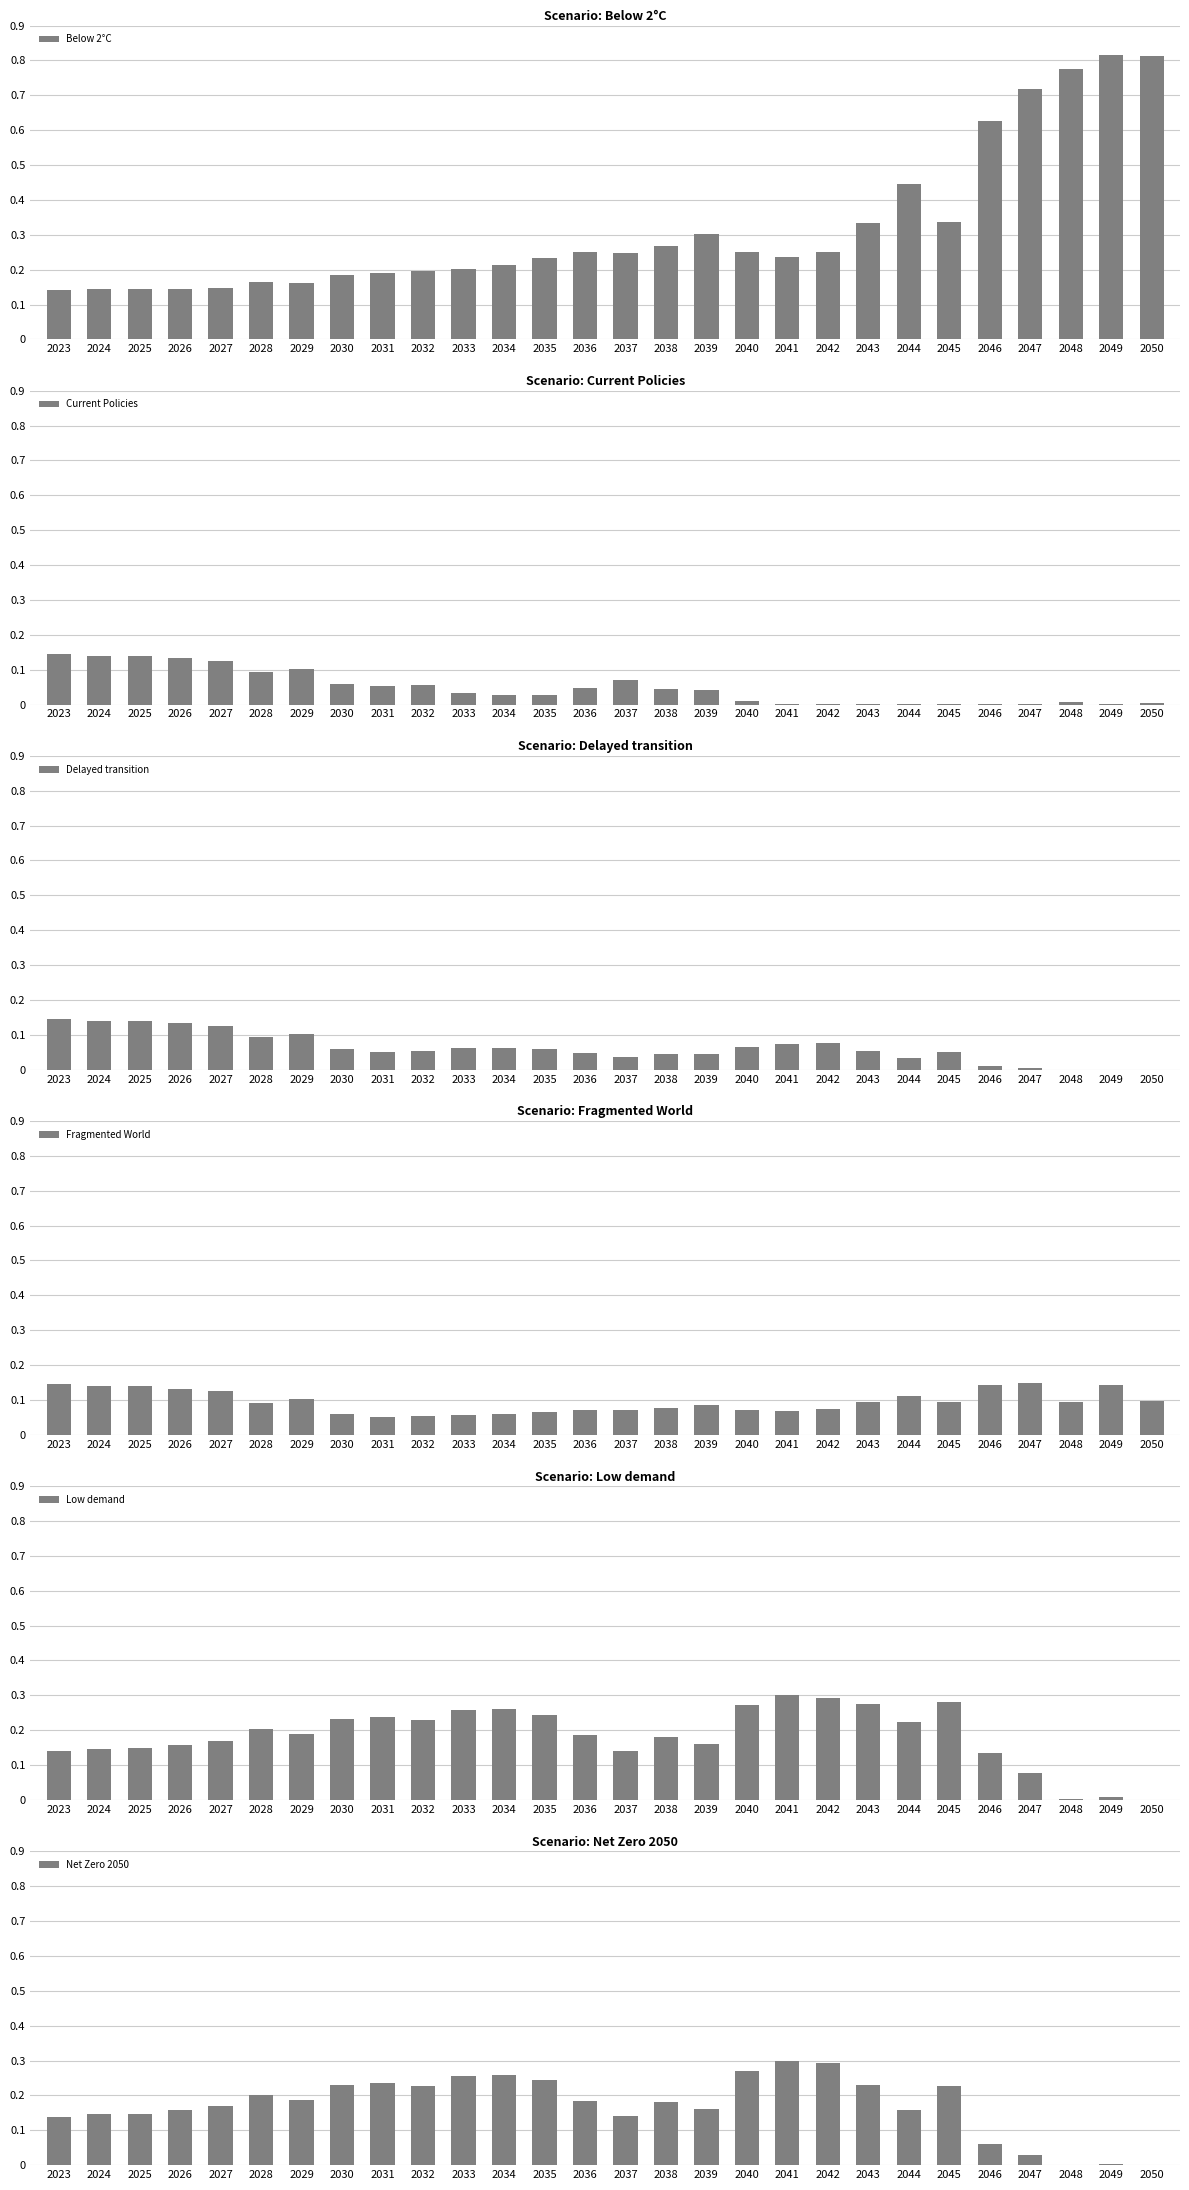

At which category does the chart reach its peak across all series?

2049